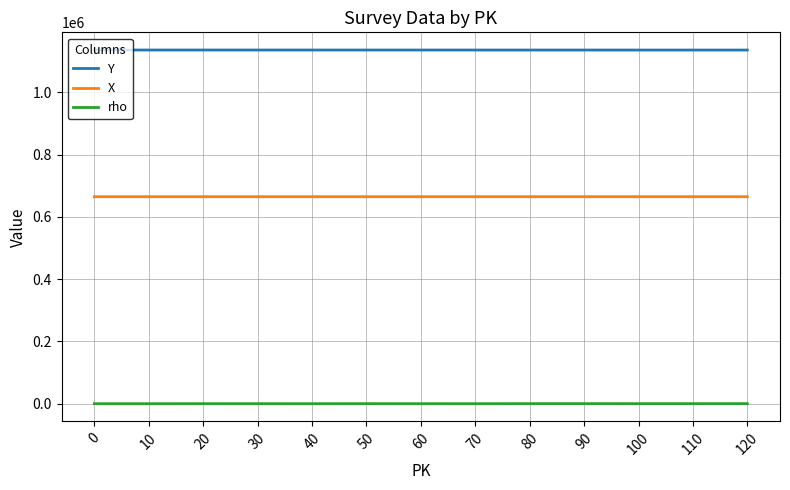

Rank the series by their average value, from lowest to highest.

rho, X, Y